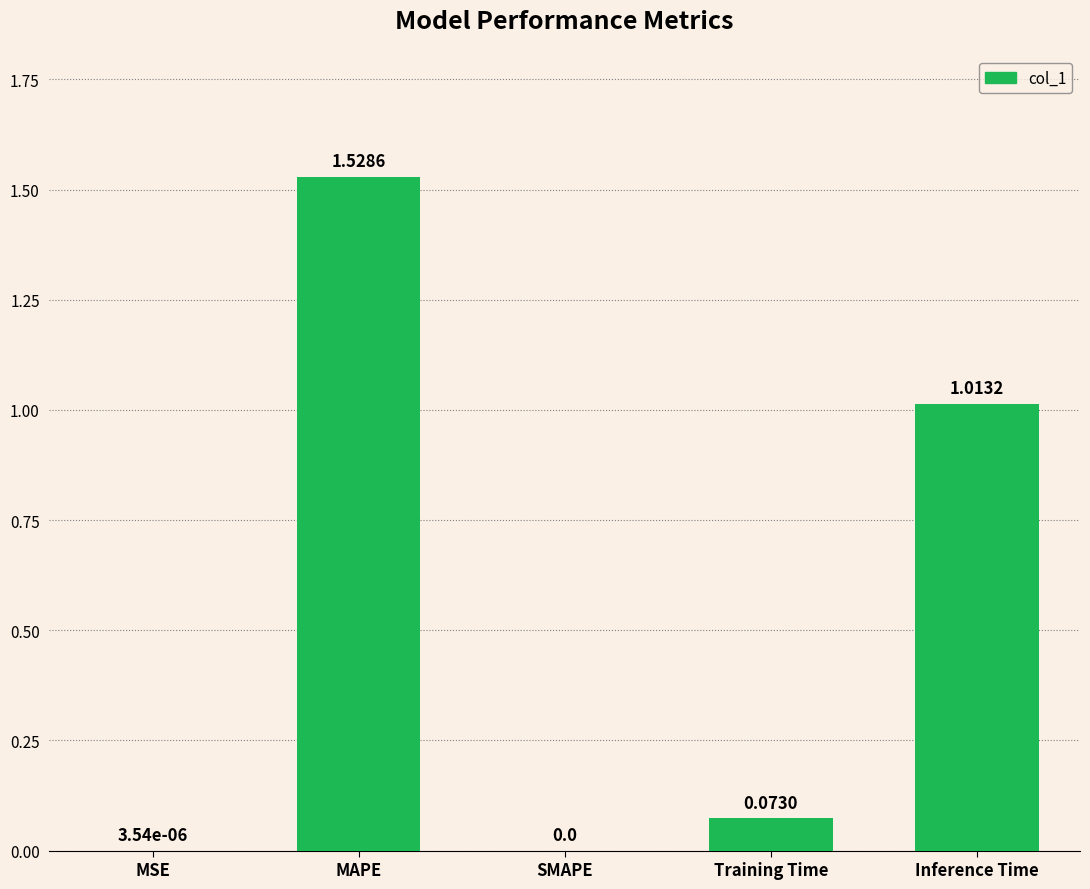

At which category does the chart reach its peak across all series?

MAPE